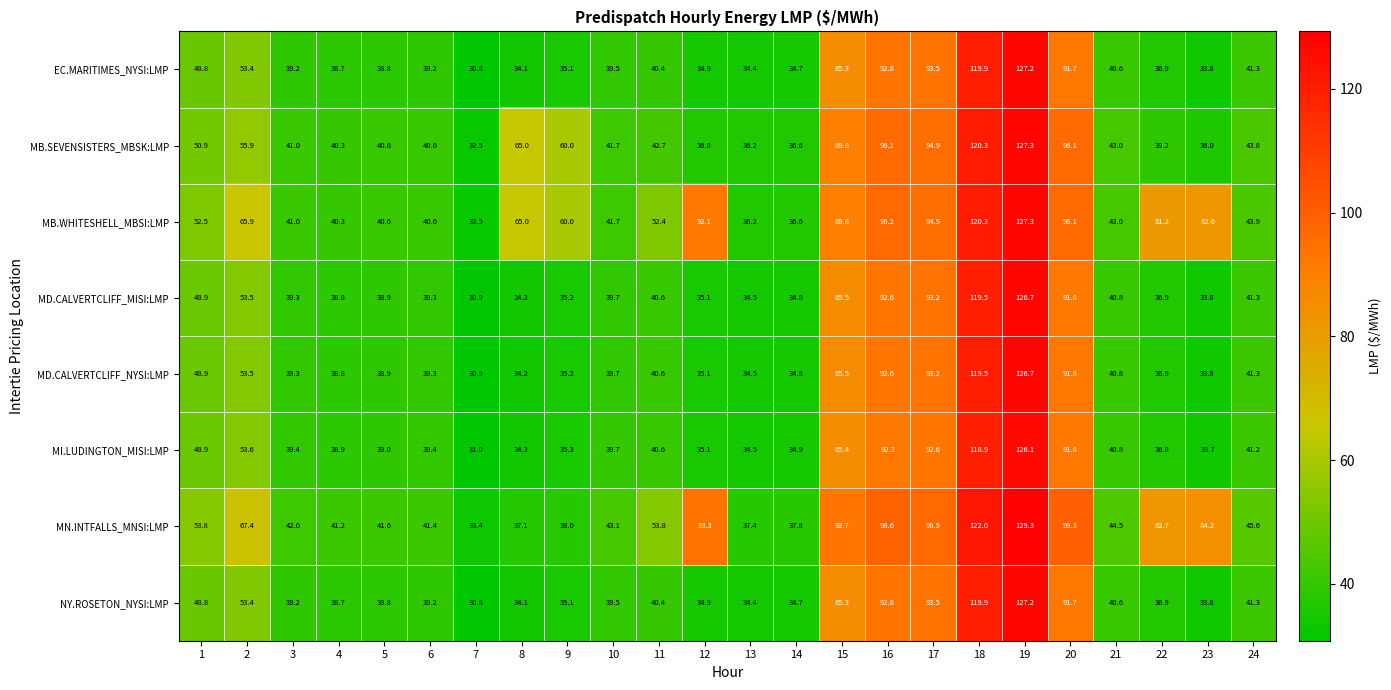

Is it true that EC.MARITIMES_NYSI:LMP equals 59.3 at 23?

False